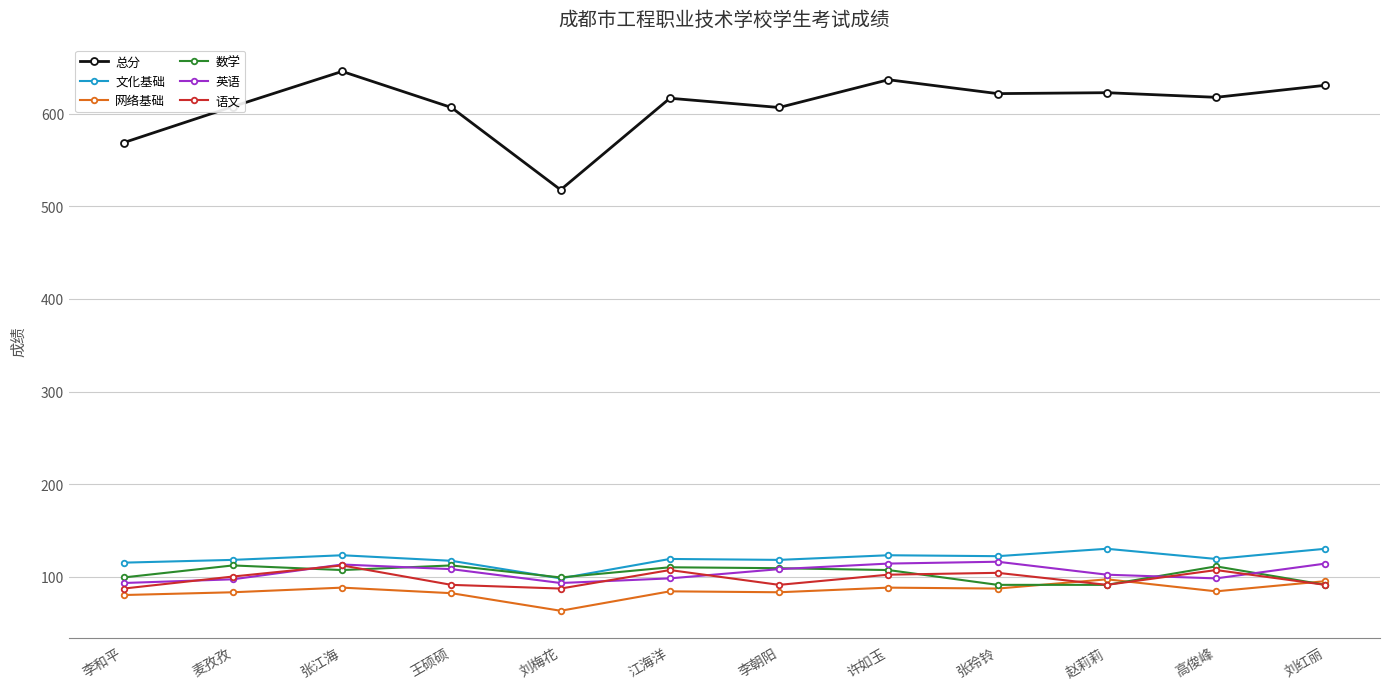

Is the value of 总分 at 麦孜孜 greater than the value of 英语 at 刘红丽?

Yes